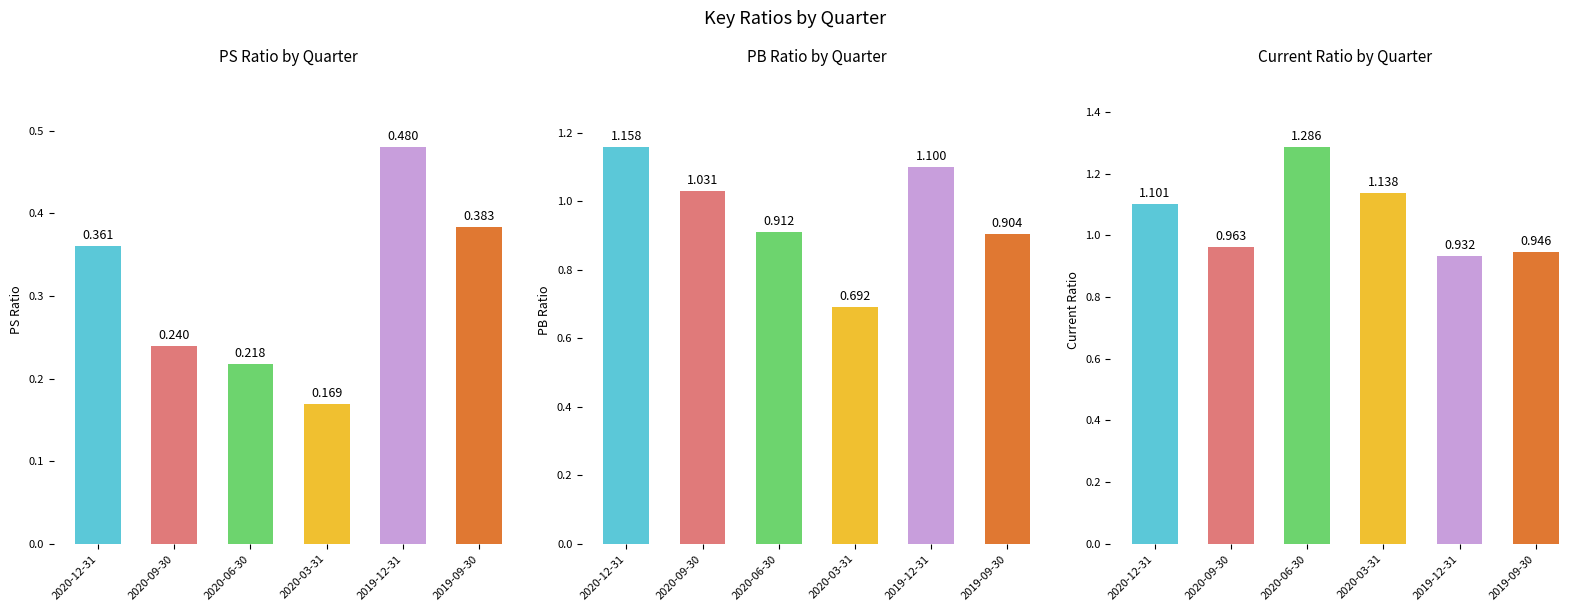

How many bars are there in total?

18